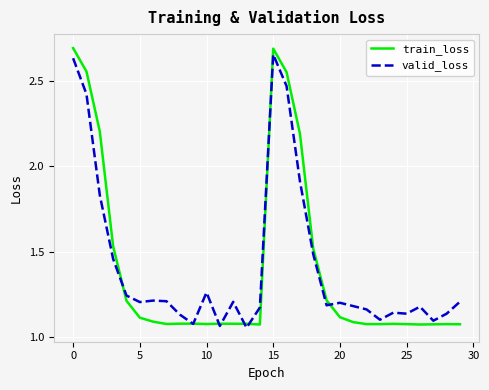

Which series has the largest range (max minus min)?

train_loss